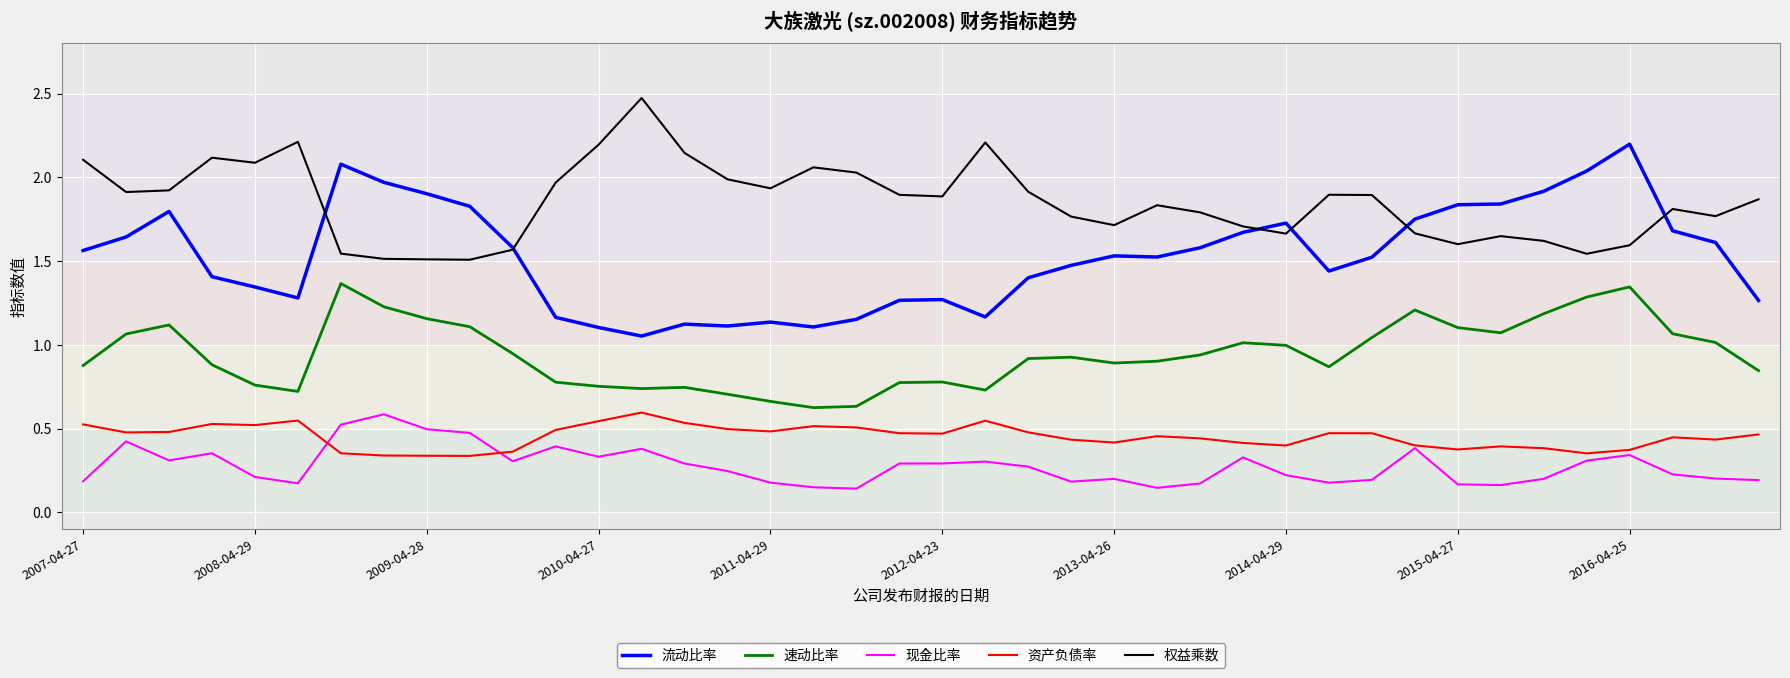

True or false: 速动比率 and 权益乘数 cross at least once.

False